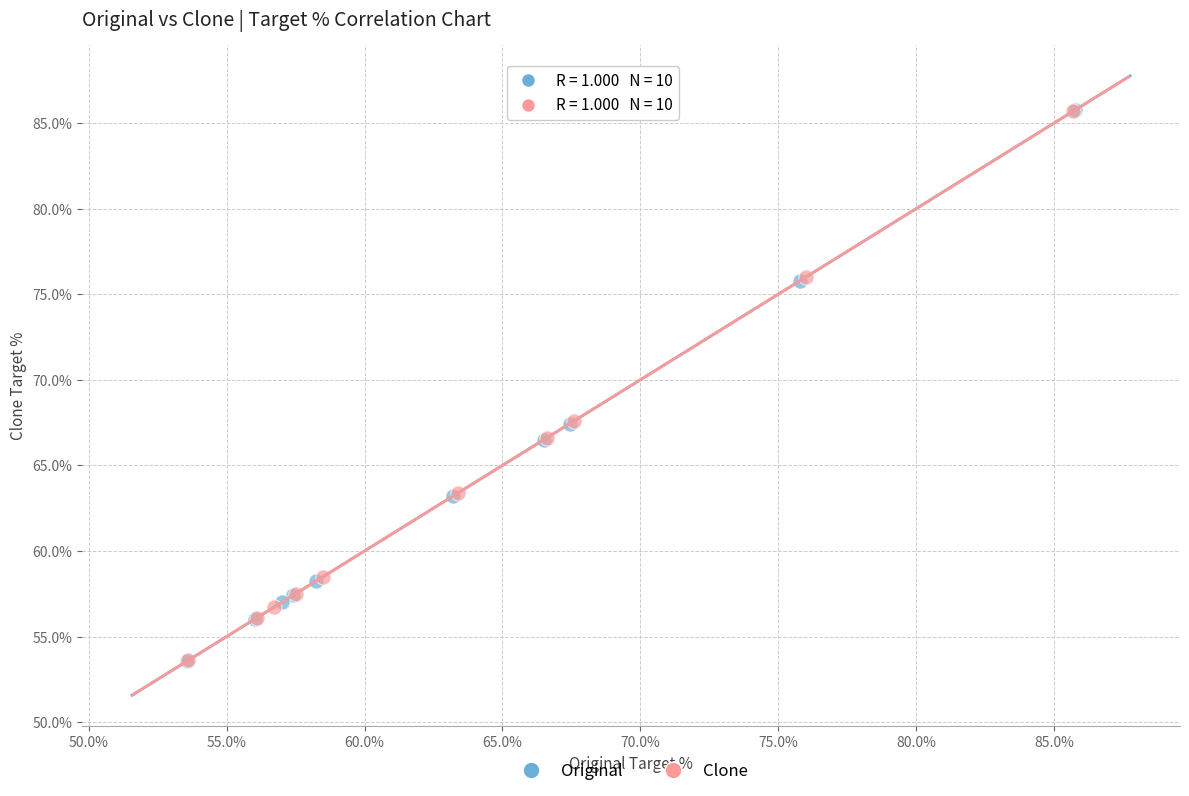

Which series has the widest spread of Y values?

Original